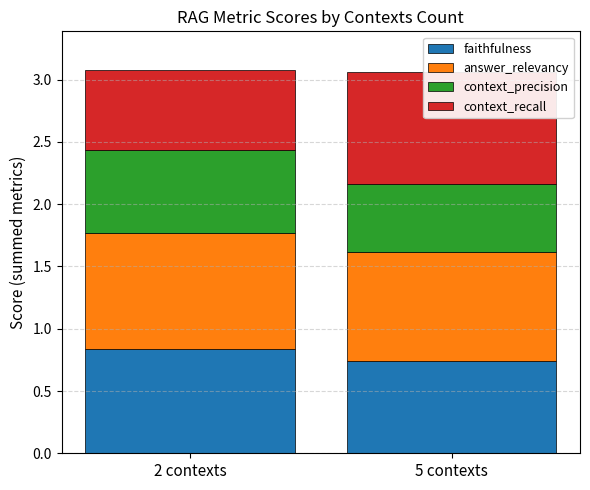

What are all the series names shown in the legend?

faithfulness, answer_relevancy, context_precision, context_recall